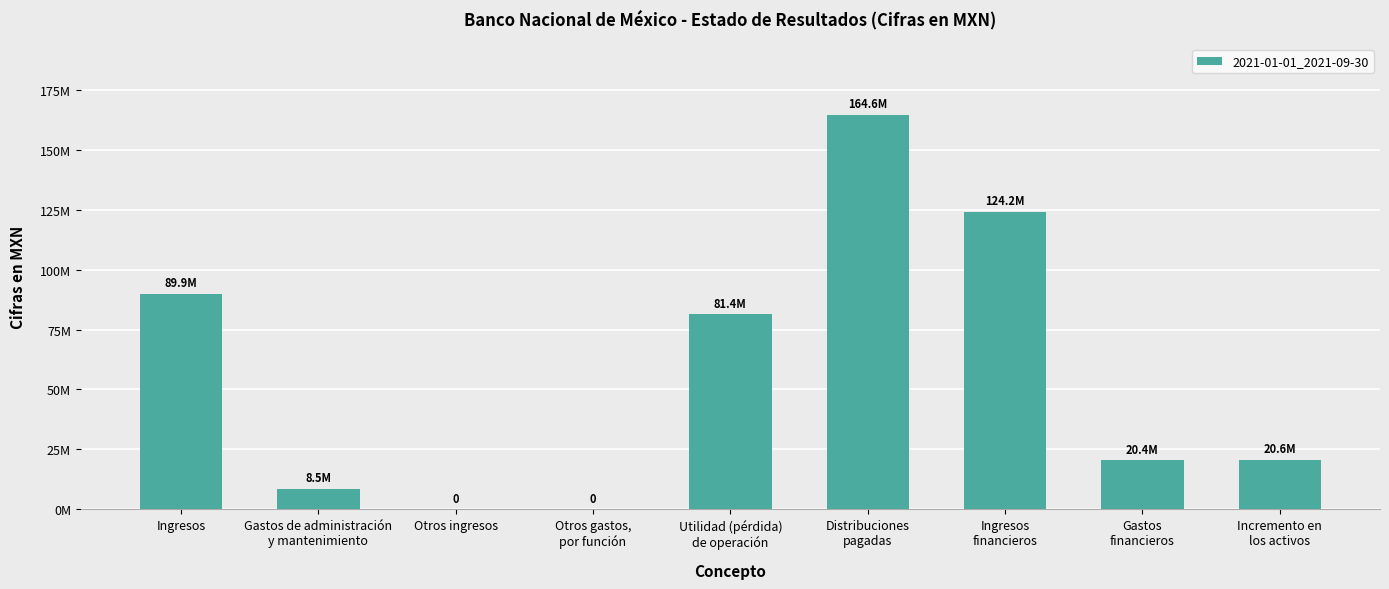

What position from the left is Utilidad (pérdida)
de operación?

5